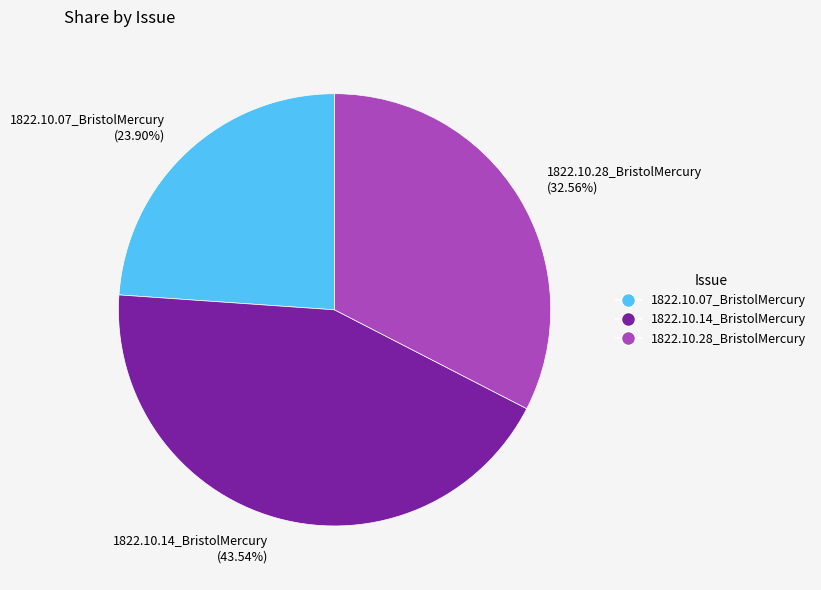

To the nearest percent, what is the combined percentage of 1822.10.14_BristolMercury and 1822.10.28_BristolMercury?

76%